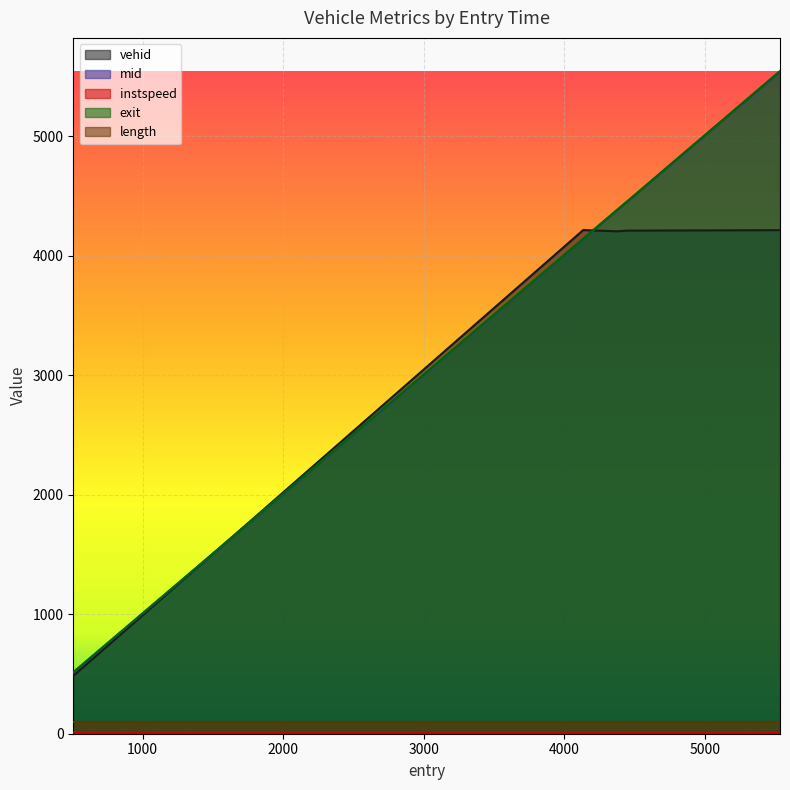

How many values in the vehid series are below 4210?

2